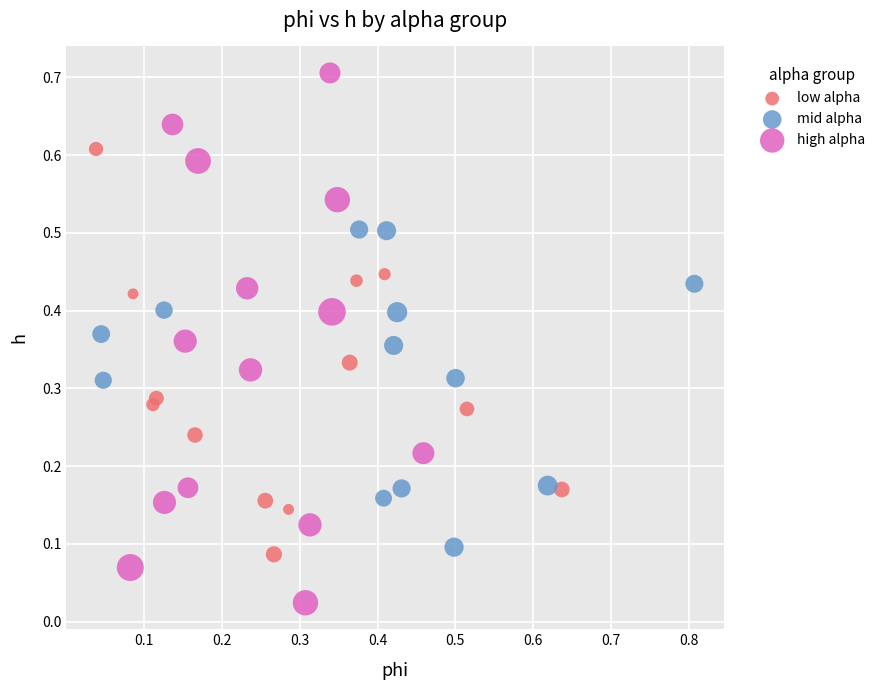

Which series contains the highest Y value?

high alpha